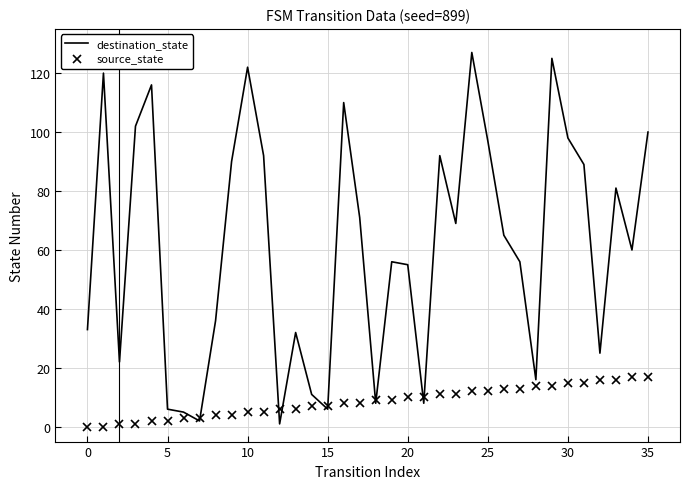

What is the maximum value for source_state?

17